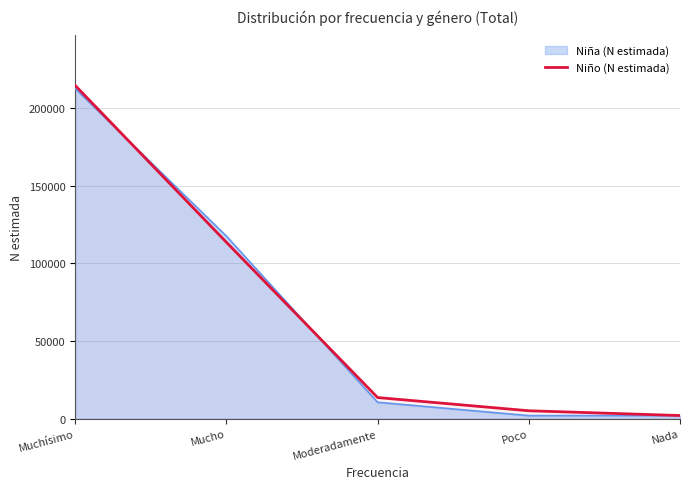

Is it true that the value at Poco is 5138?

True